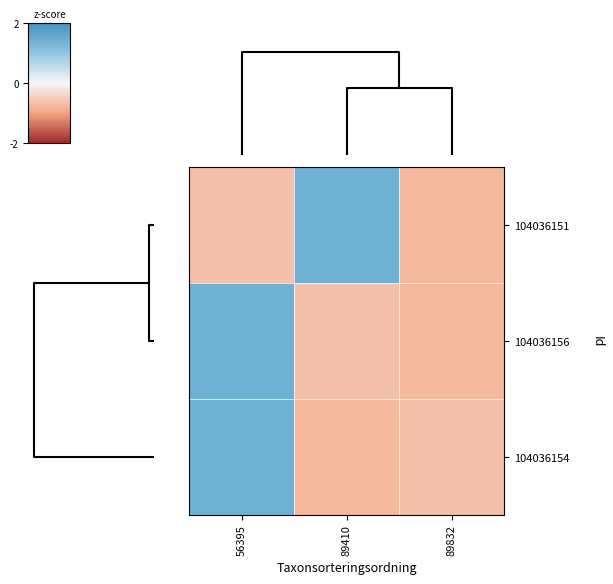

Reading left to right, extract all data points from this chart.

104036151: 56395=-0.7	89410=1.4	89832=-0.8
104036156: 56395=1.4	89410=-0.7	89832=-0.8
104036154: 56395=1.4	89410=-0.8	89832=-0.7